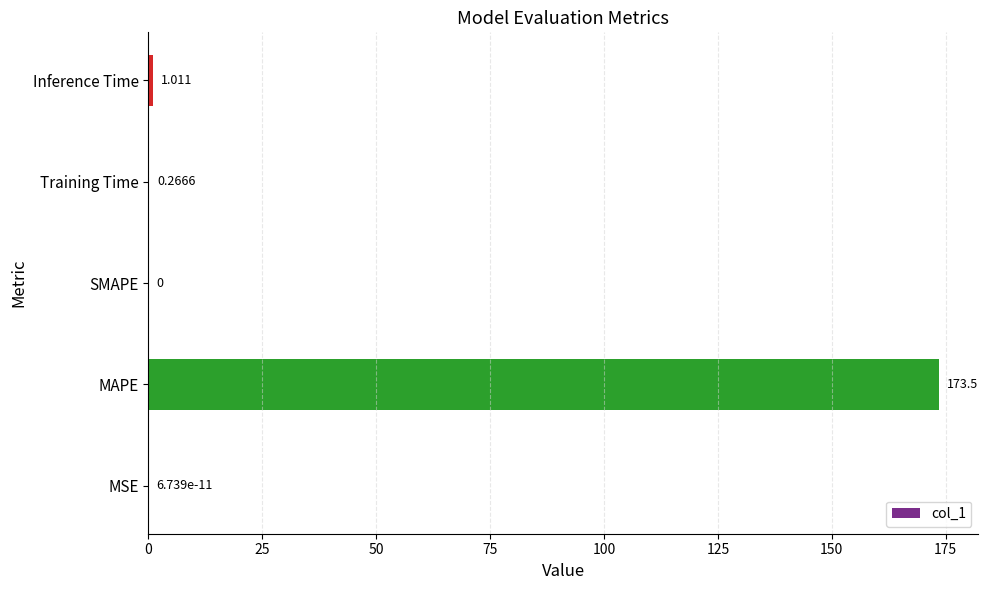

Between Training Time and MAPE, which is larger?

MAPE